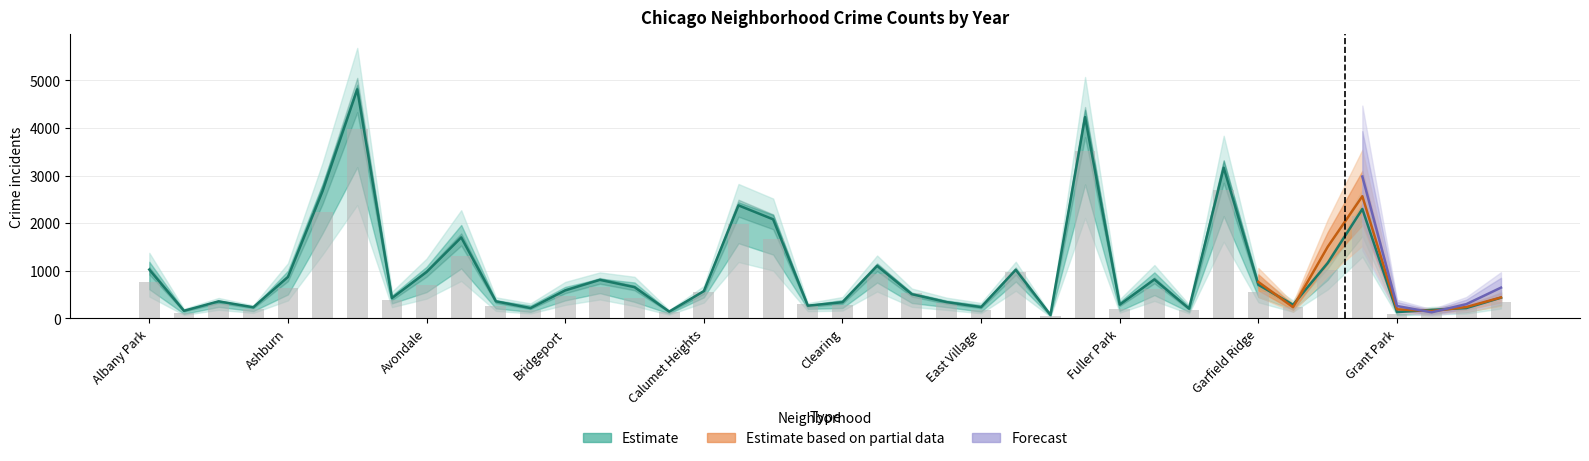

Is it true that 2023 equals 831 at Bucktown?

True